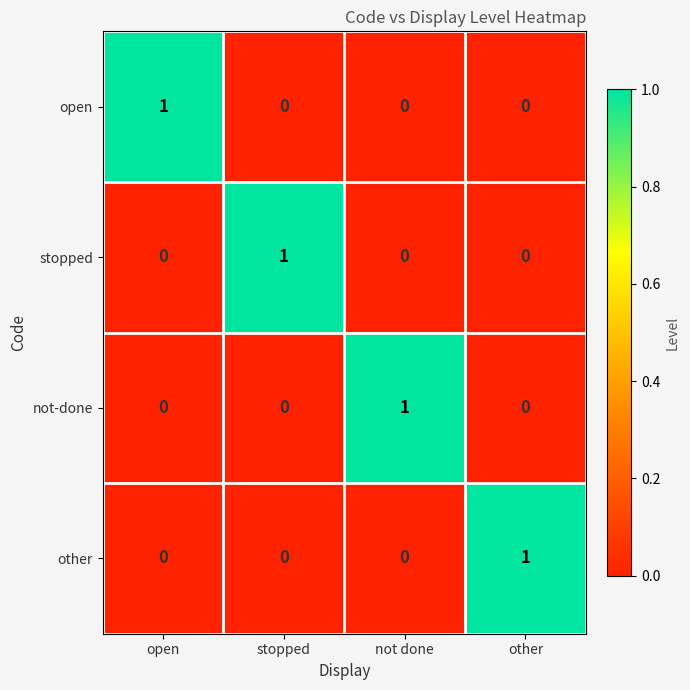

Count the number of data series in this chart.

4